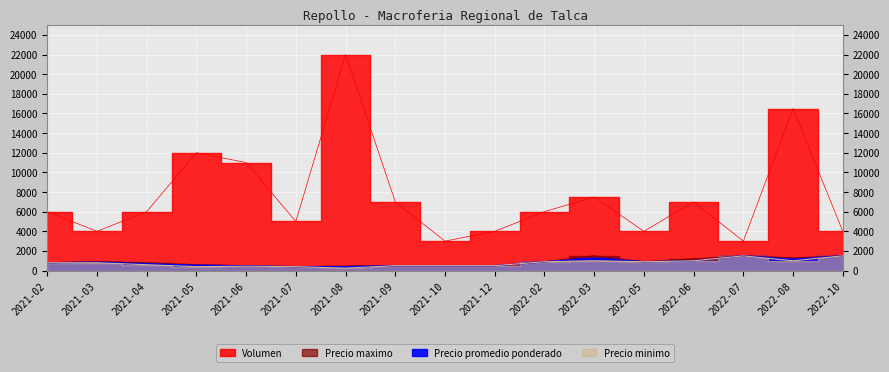

What is the label of the 1st point from the right?

2022-10